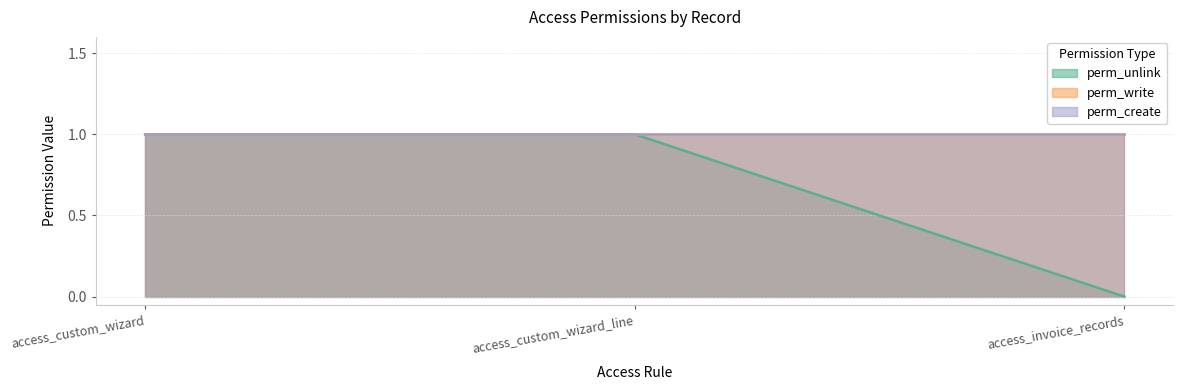

What is the label of the 3rd point from the right?

access_custom_wizard